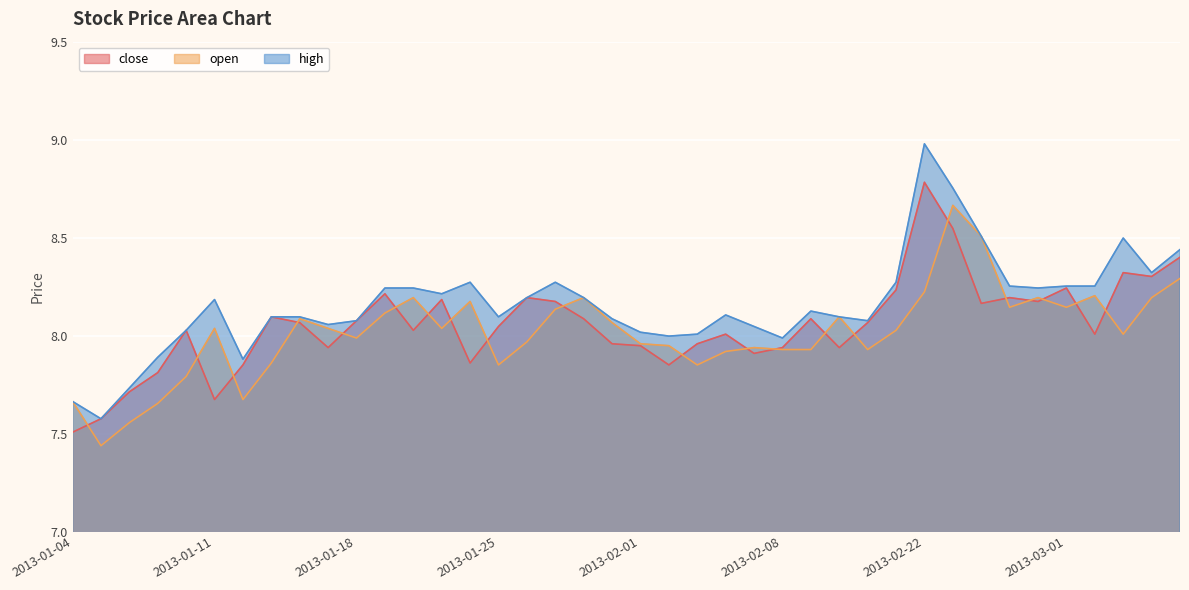

What is the average value of the open series?

8.0